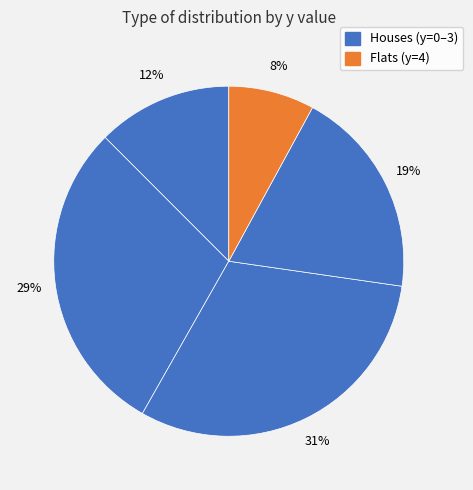

How many slices are in this pie chart?

5